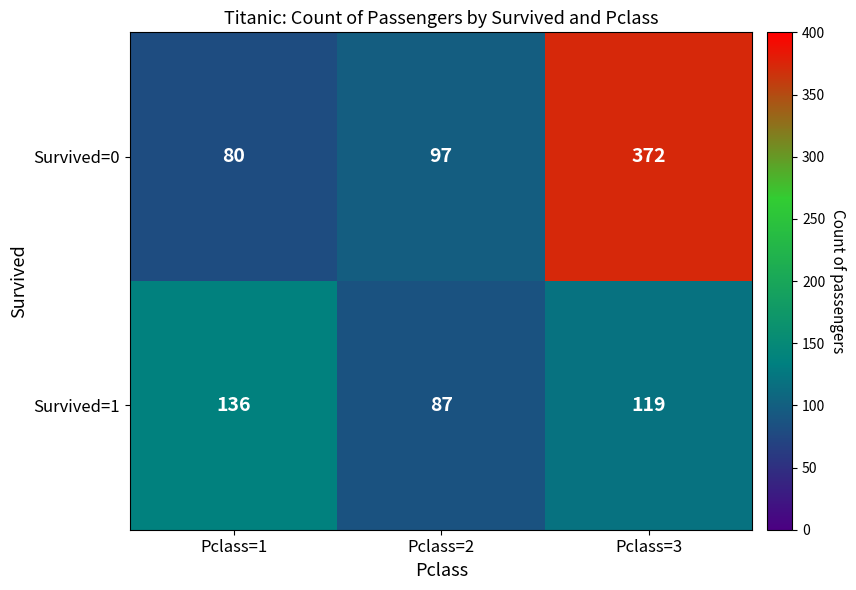

Which category has the lowest value in the Survived=1 series?

Pclass=2